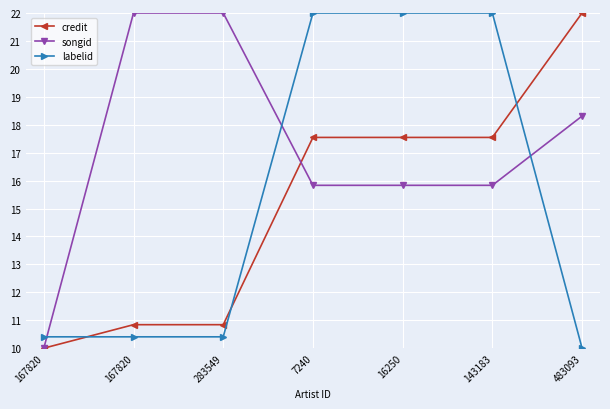

Between 483093 and 16250, which is larger?

483093